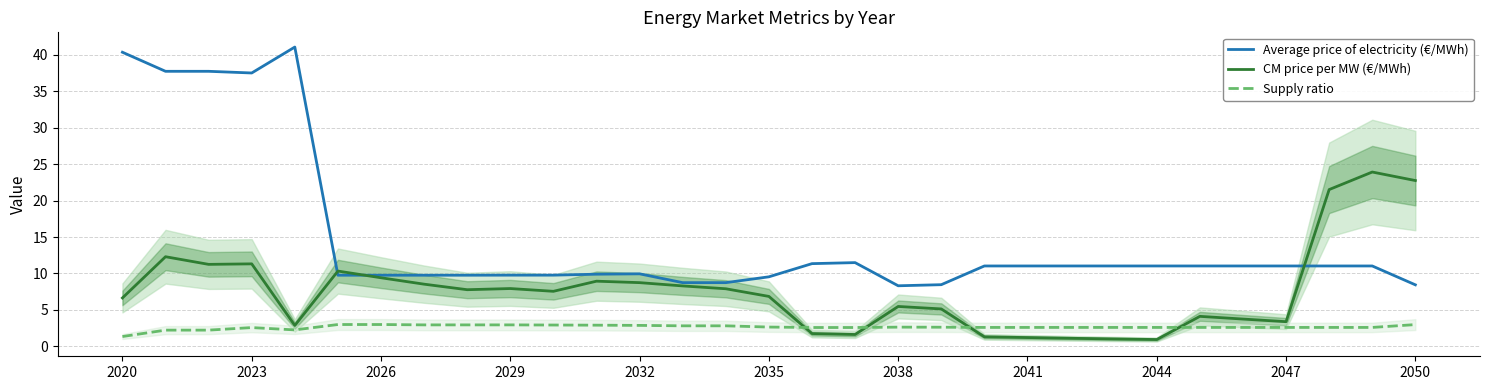

What is the difference between the maximum and minimum values in the Supply ratio series?

1.7